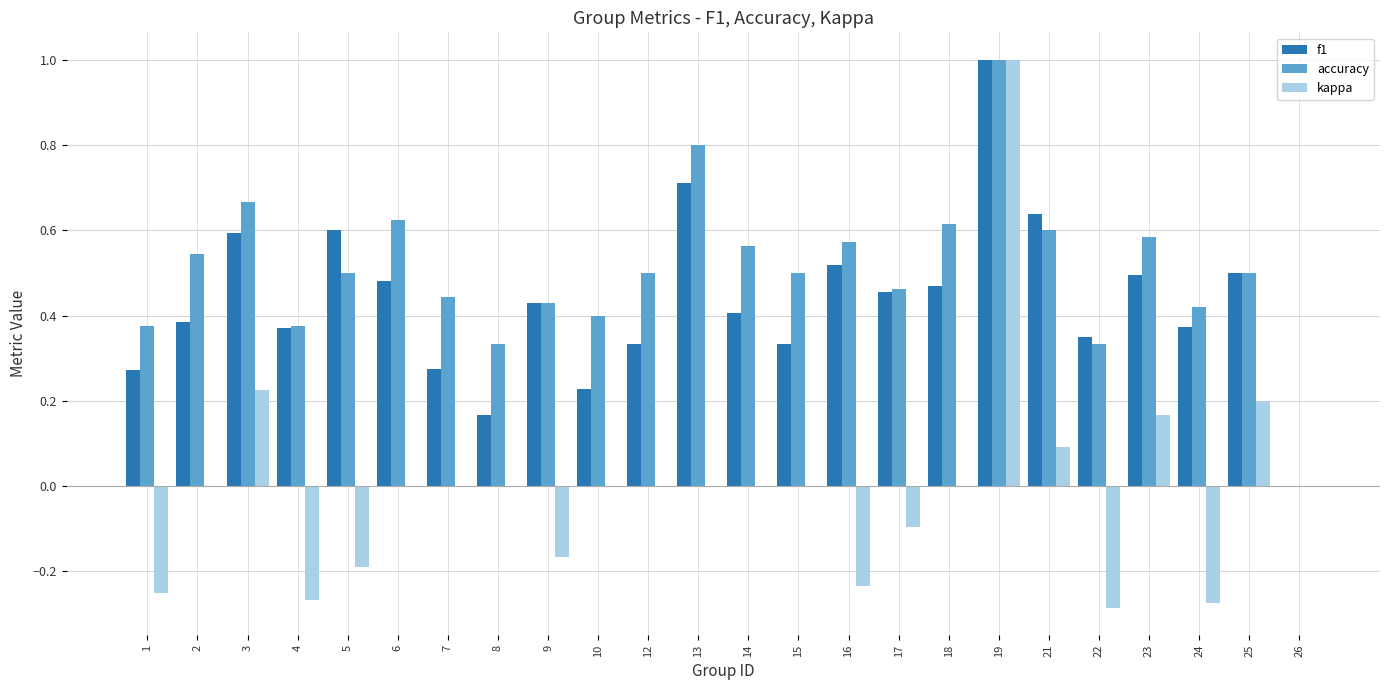

How many f1 values are between 0 and 1?

24